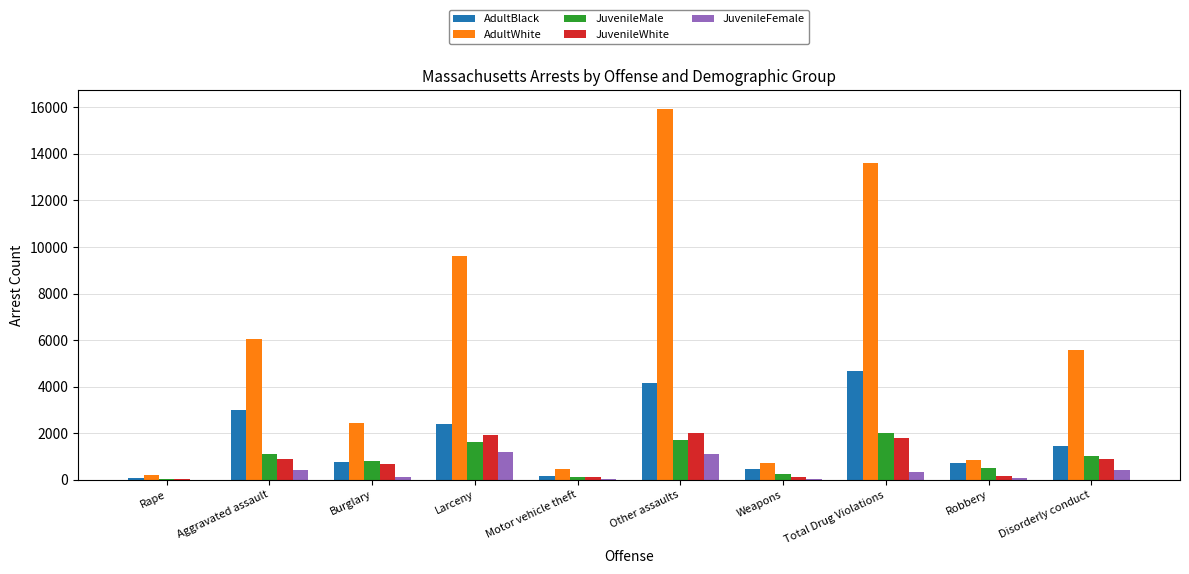

How many series are shown in this chart?

5